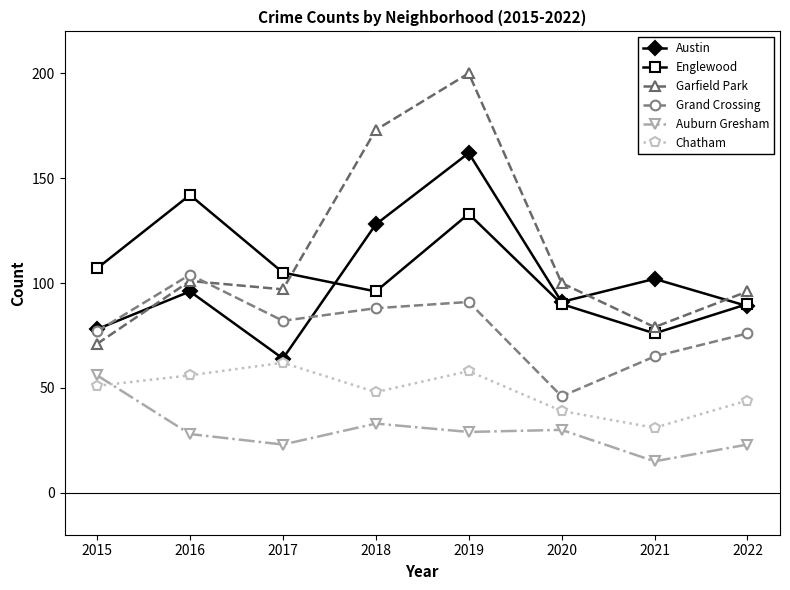

Which series has the widest spread of values?

Garfield Park